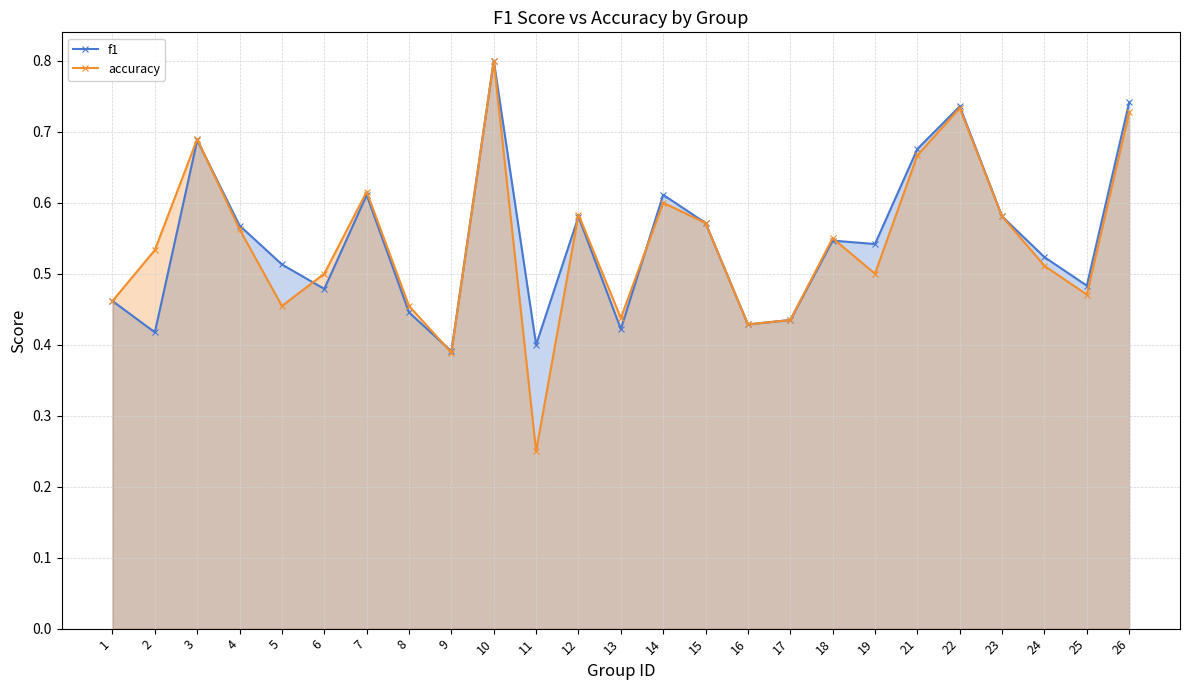

What are all the series names shown in the legend?

f1, accuracy